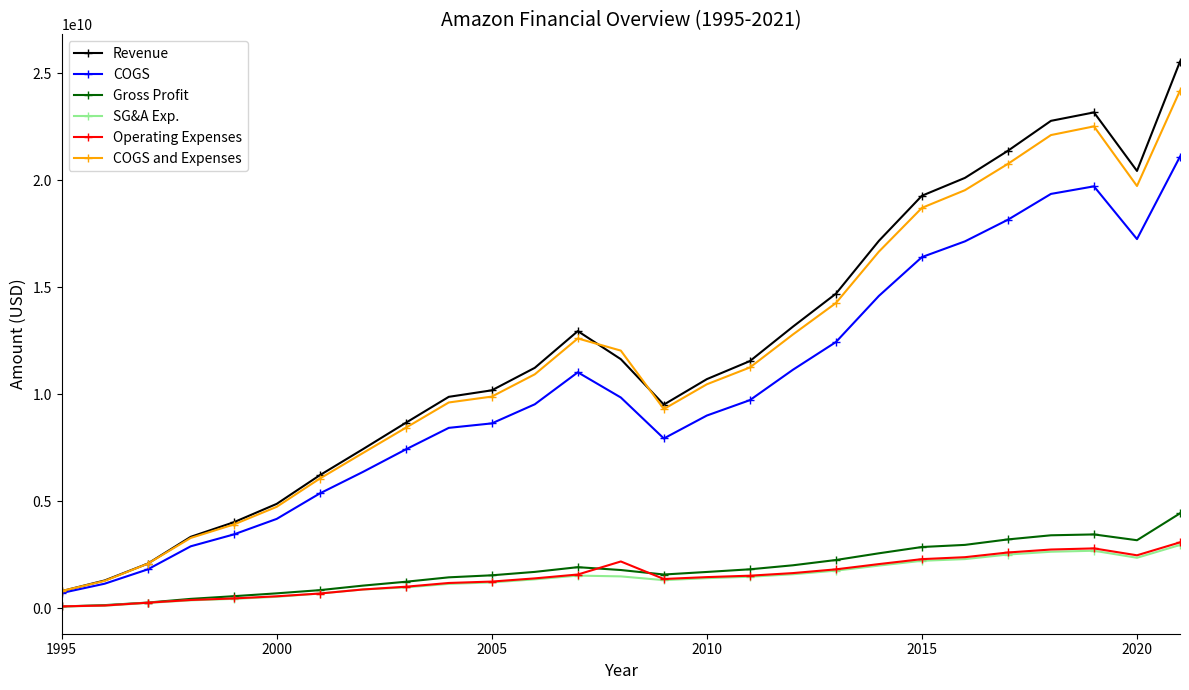

True or false: Revenue and Operating Expenses intersect in this chart.

False